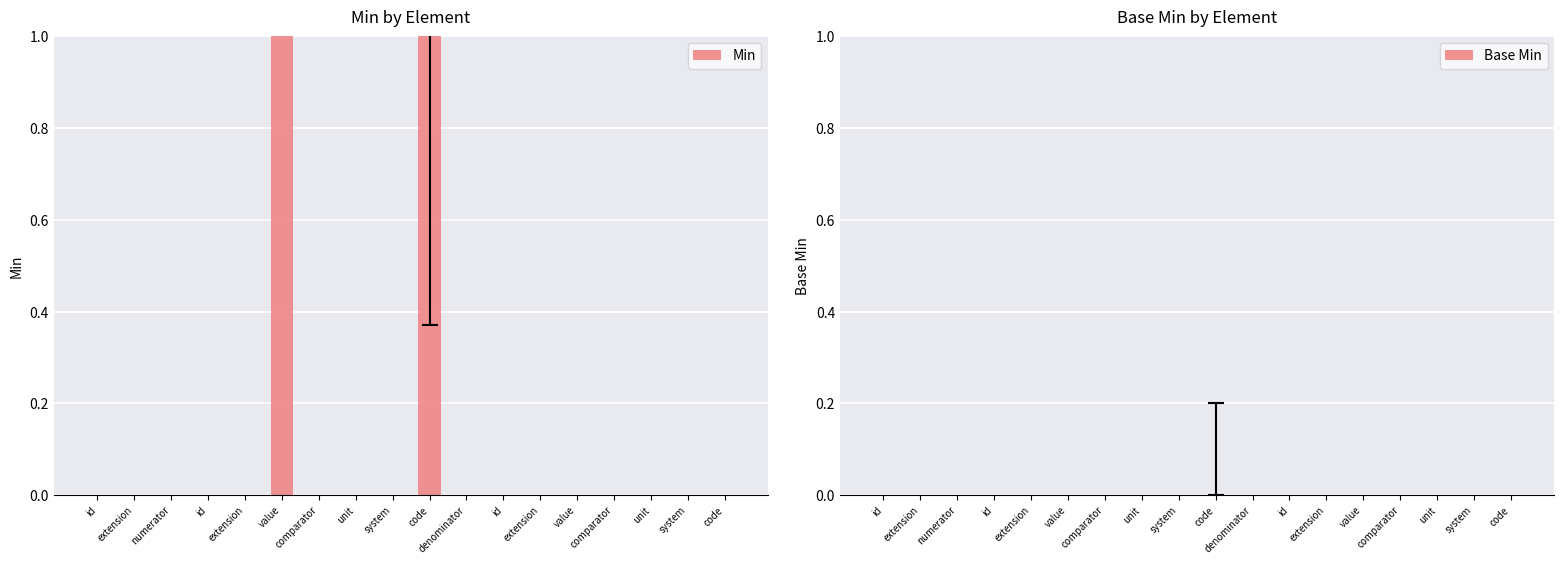

How many series are shown in this chart?

1